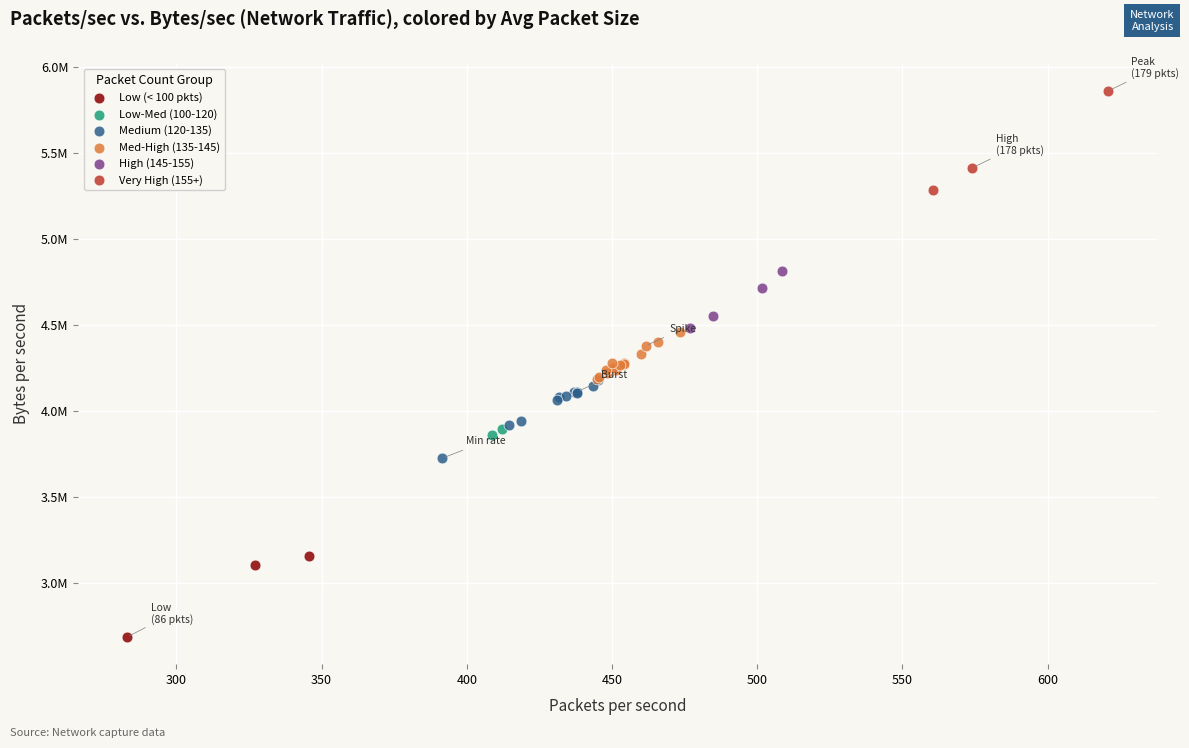

What are all the series names shown in the legend?

Low (< 100 pkts), Low-Med (100-120), Medium (120-135), Med-High (135-145), High (145-155), Very High (155+)